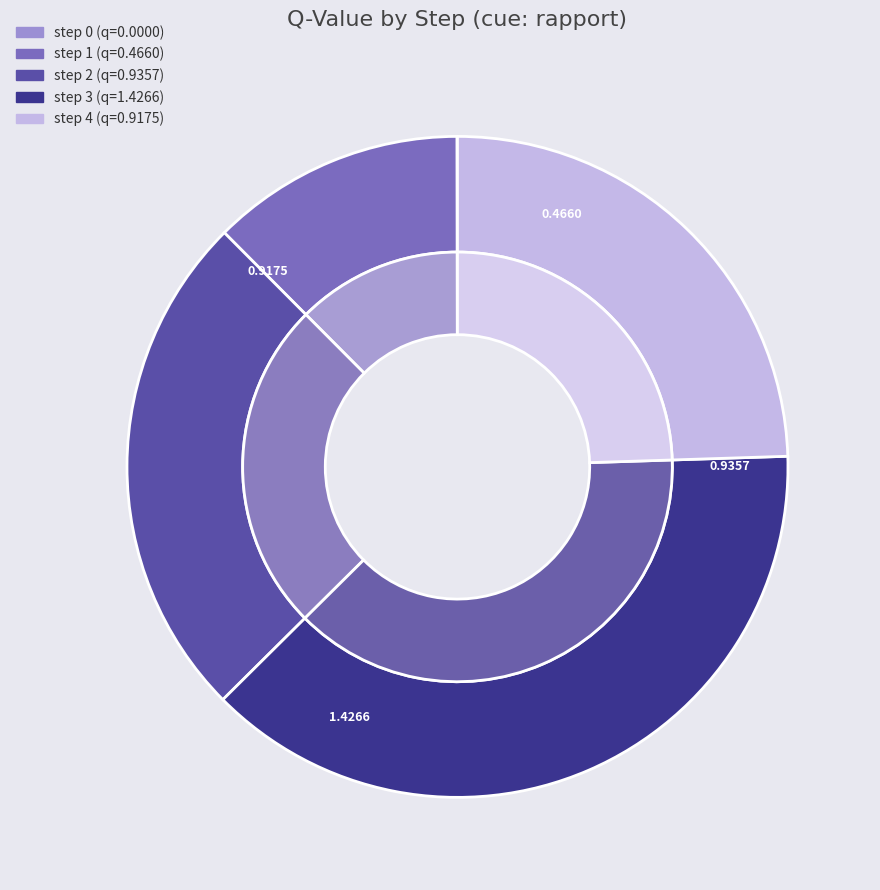

What is the change in value from step 0 to step 2?

+0.9